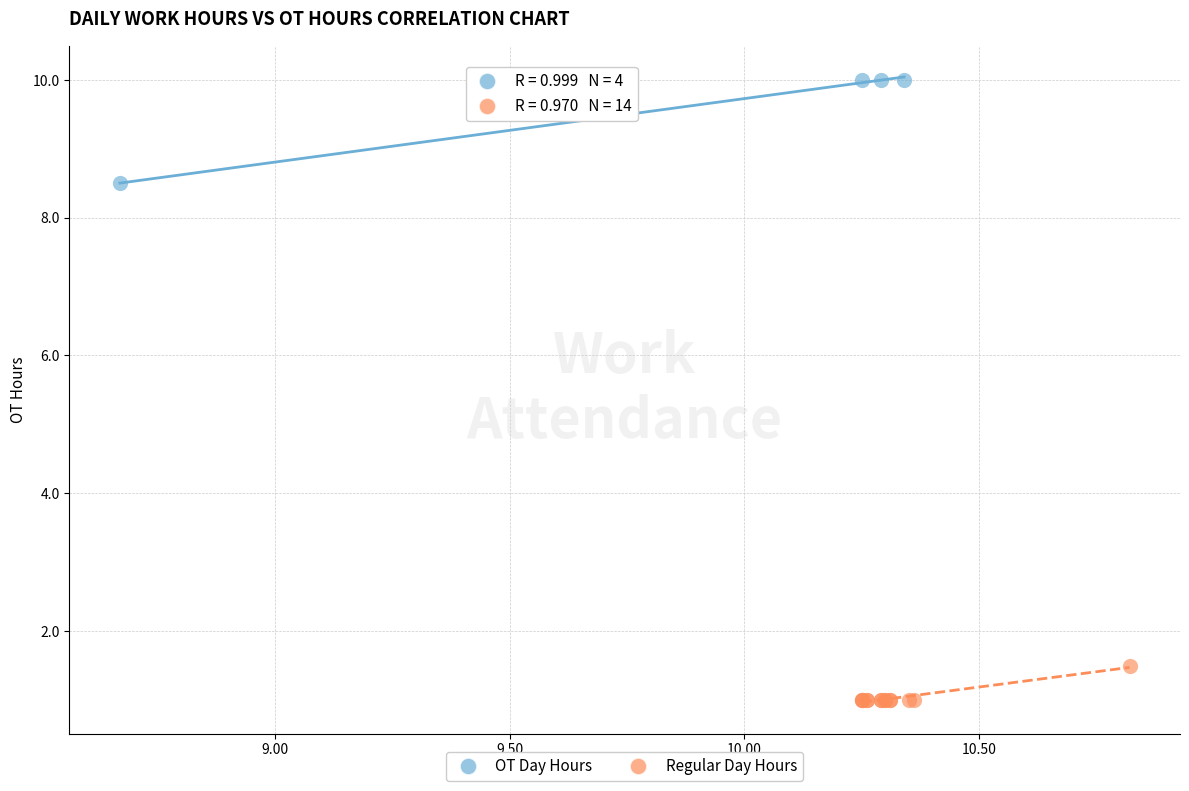

What are all the series names shown in the legend?

OT Day Hours, Regular Day Hours